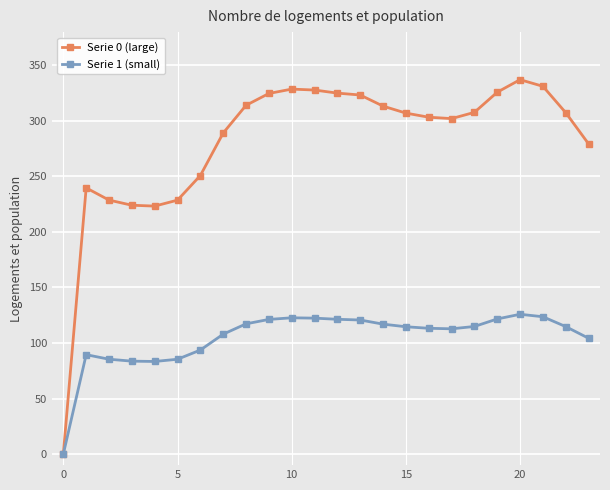

In Serie 1 (small), how many points are lower than both neighbors (excluding endpoints)?

2